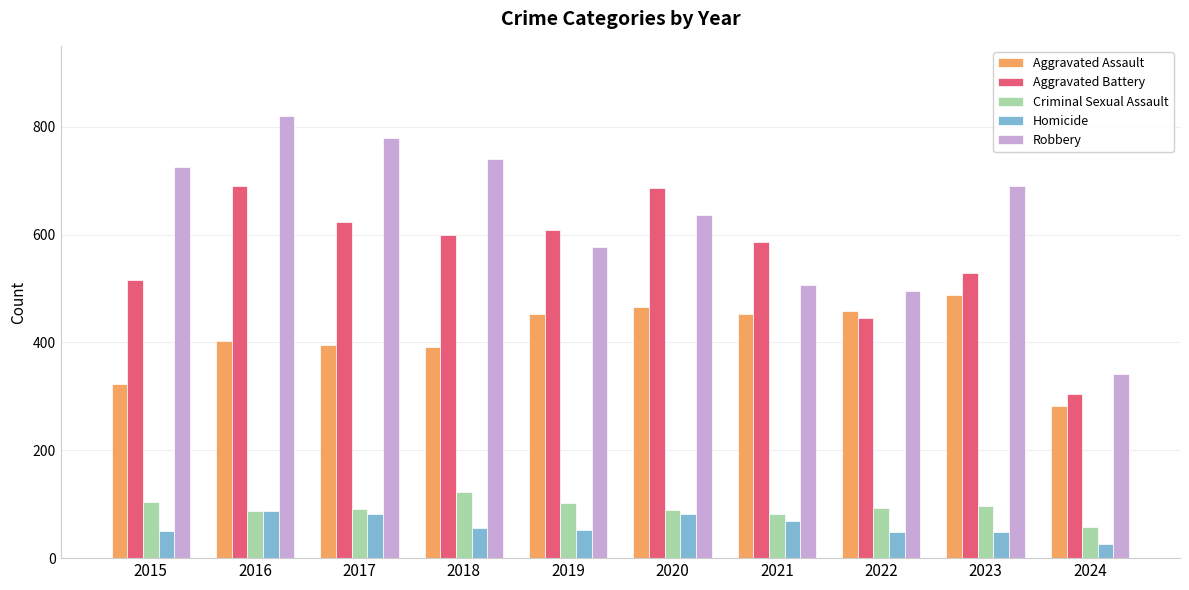

What is the difference between the maximum and minimum values in the Criminal Sexual Assault series?

66